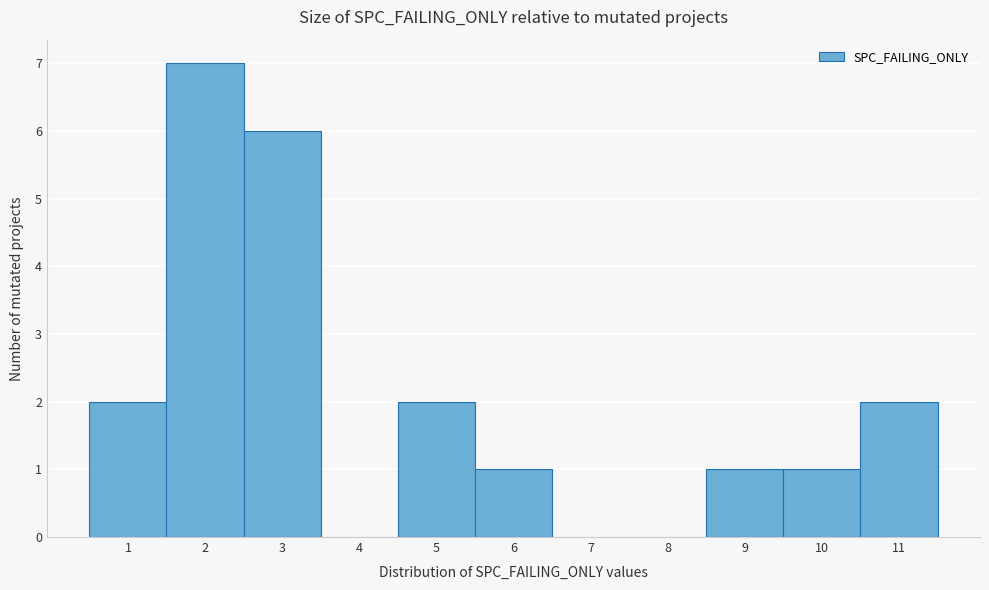

Reading left to right, transcribe this chart: for each bar, give the range it covers on the x-axis and its height. The values are not printed on the chart, so give them approximately, as read against the axis.

0.5 to 1.5: 2
1.5 to 2.5: 7
2.5 to 3.5: 6
3.5 to 4.5: 0
4.5 to 5.5: 2
5.5 to 6.5: 1
6.5 to 7.5: 0
7.5 to 8.5: 0
8.5 to 9.5: 1
9.5 to 10.5: 1
10.5 to 11.5: 2